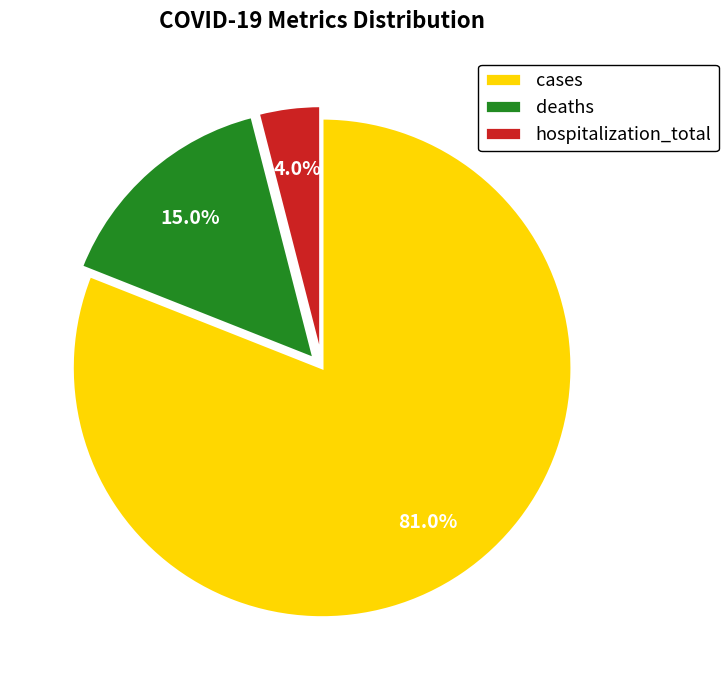

To the nearest percent, what is the average slice percentage?

33%